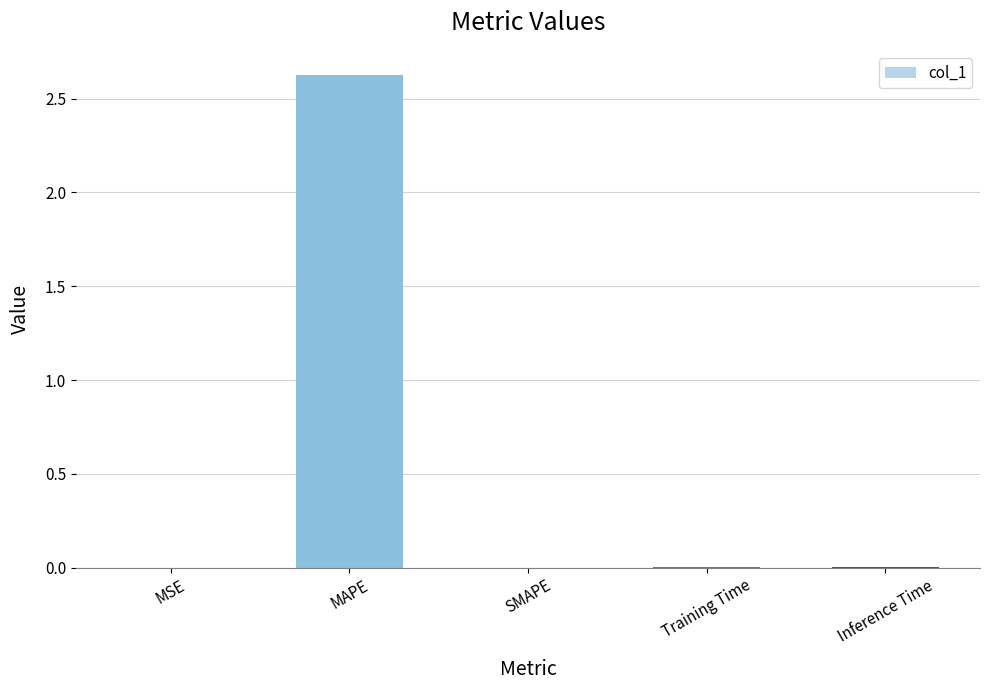

What is the sum of the values at MAPE and Training Time?

2.6